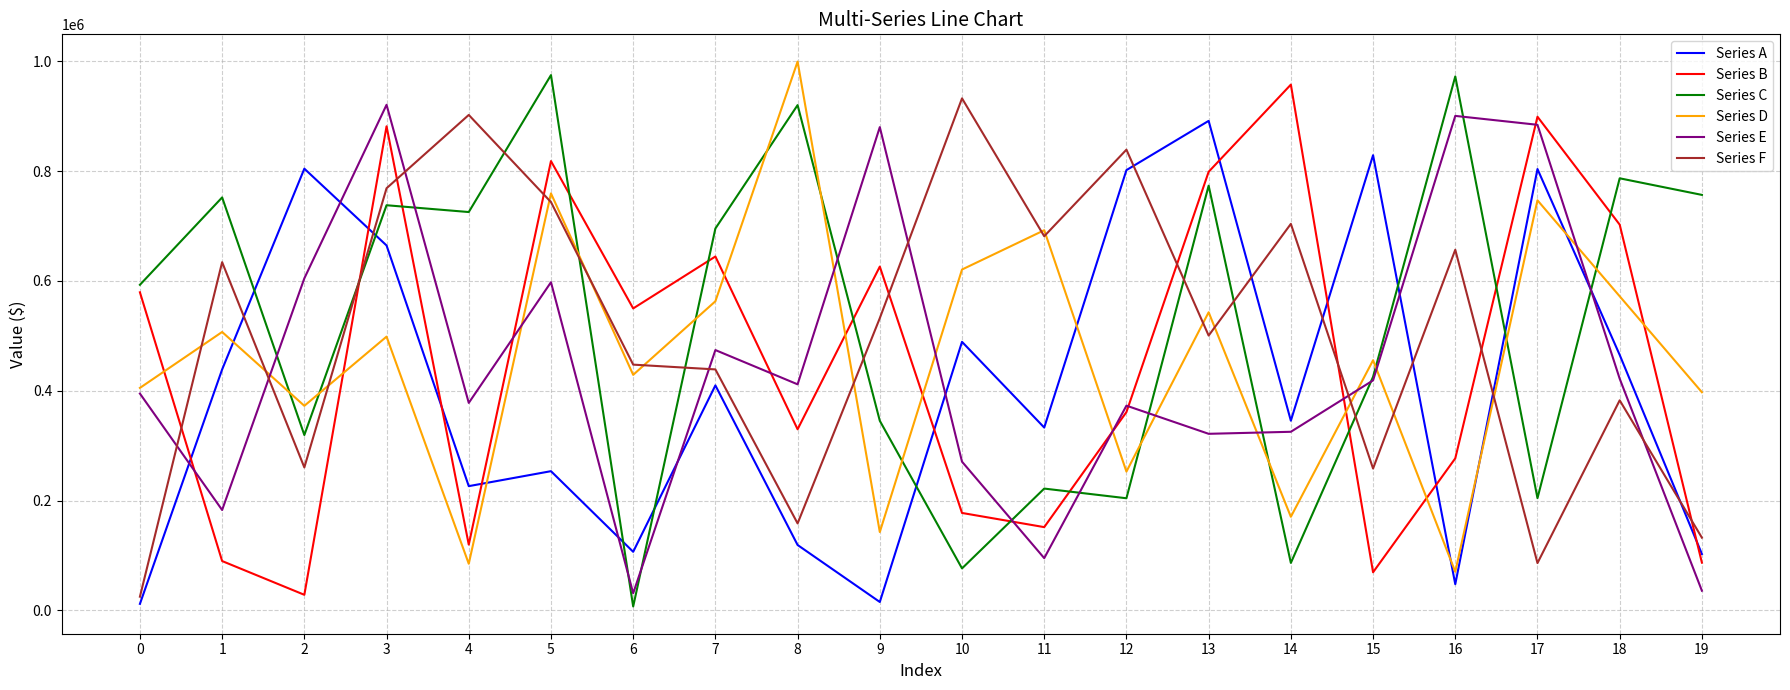

Between 10 and 18, which series saw the biggest shift?

Series C